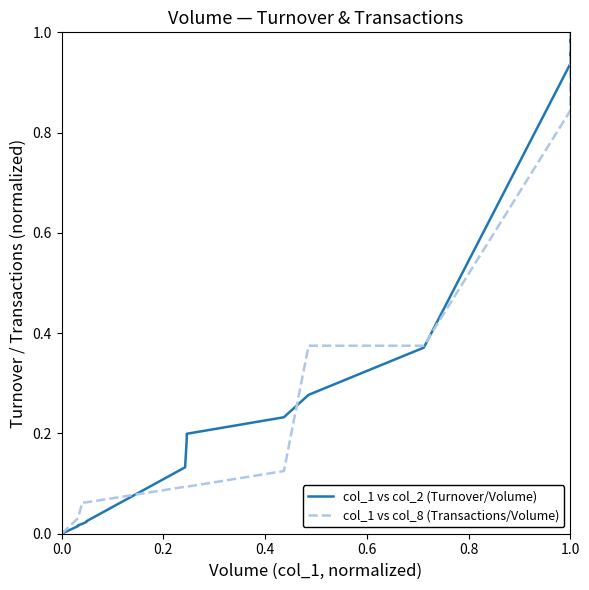

What is the label of the 11th point from the left?

10